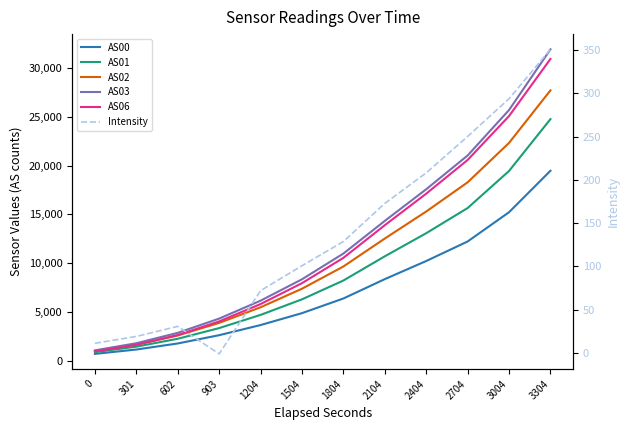

How many lines are shown in the chart?

6